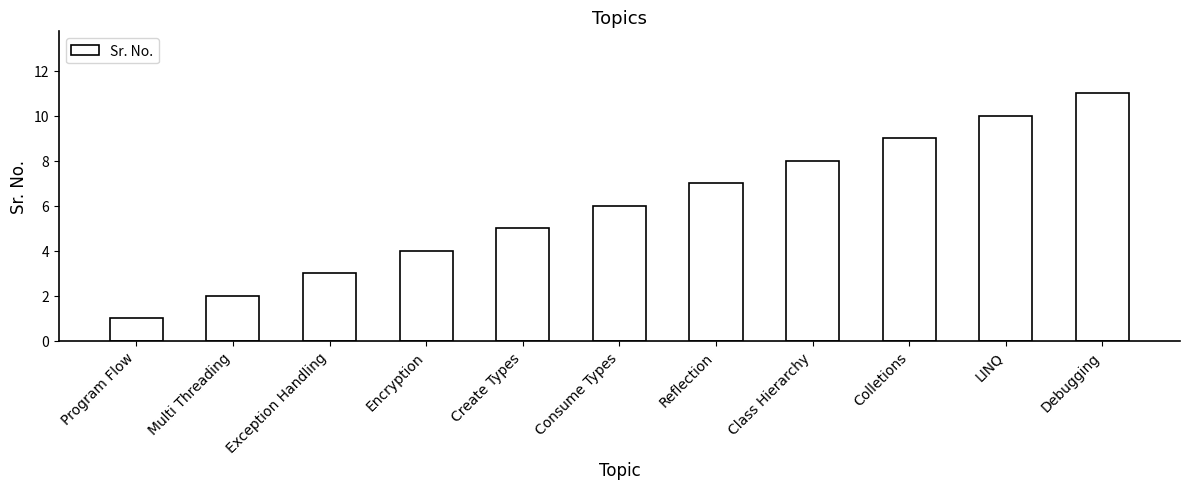

Count the values in the range 3 to 9.

7